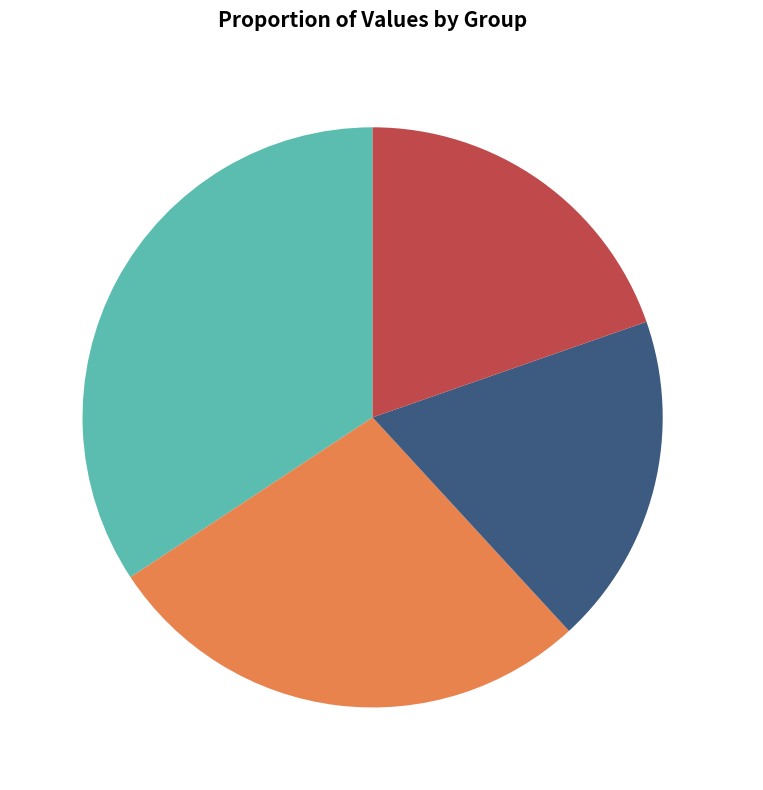

Which slice is the largest?

Group 35 34.28%